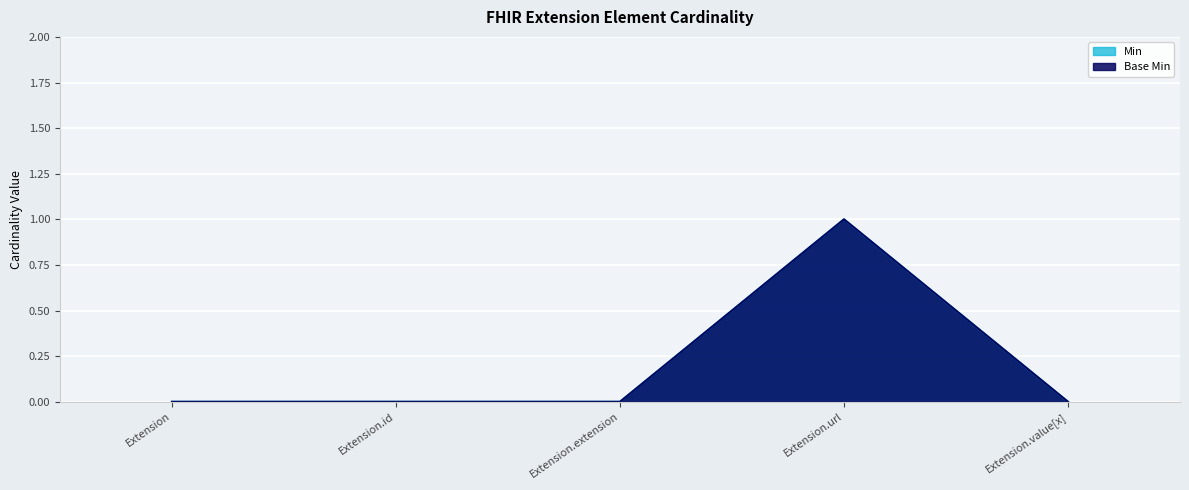

How many interior local peaks does the Base Min series have?

1